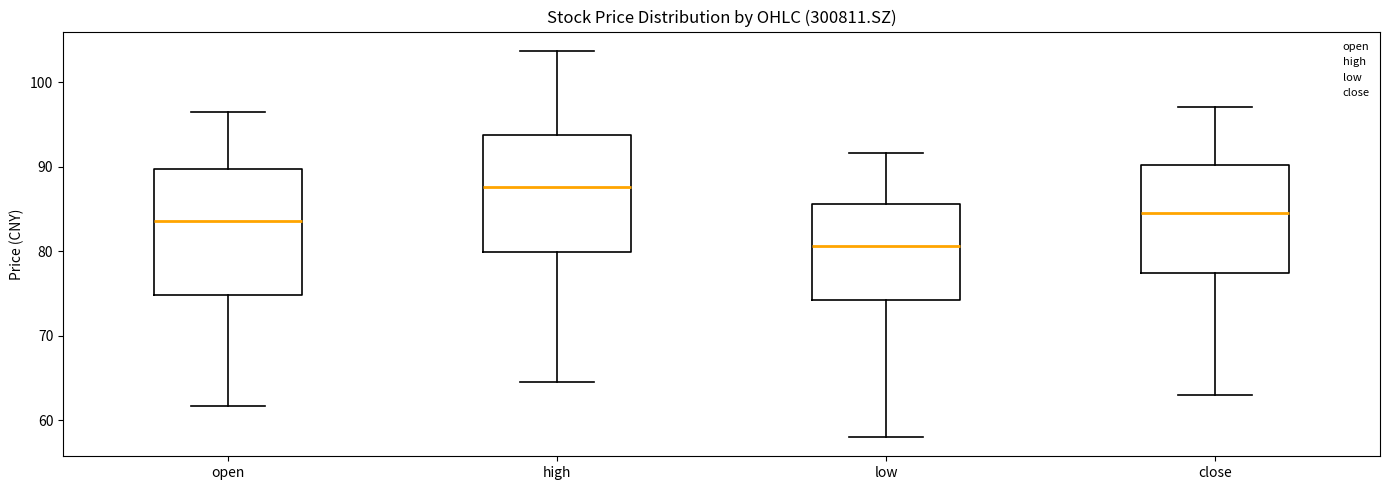

Which box's median line is the lowest?

low